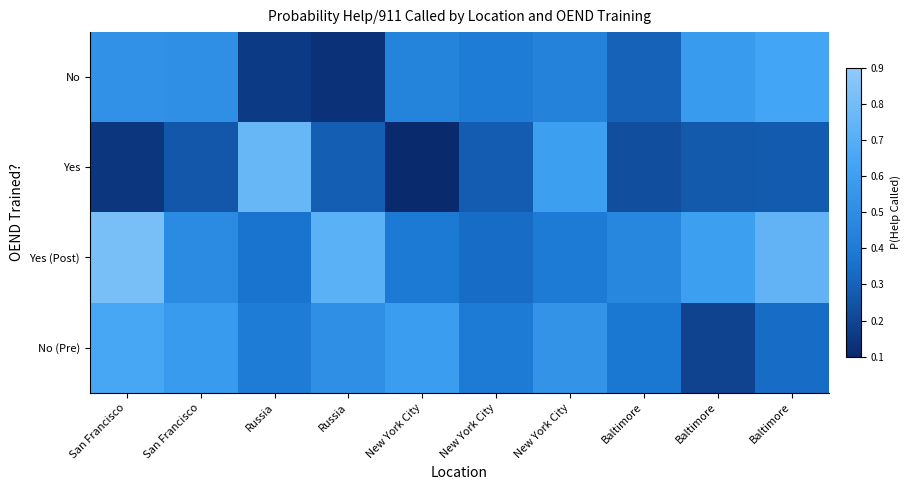

Reading left to right, extract all data points from this chart.

No: San Francisco=0.5	San Francisco=0.5	Russia=0.2	Russia=0.1	New York City=0.4	New York City=0.4	New York City=0.4	Baltimore=0.3	Baltimore=0.6	Baltimore=0.6
Yes: San Francisco=0.1	San Francisco=0.3	Russia=0.8	Russia=0.3	New York City=0.1	New York City=0.3	New York City=0.6	Baltimore=0.2	Baltimore=0.3	Baltimore=0.3
Yes (Post): San Francisco=0.8	San Francisco=0.5	Russia=0.4	Russia=0.7	New York City=0.4	New York City=0.3	New York City=0.4	Baltimore=0.5	Baltimore=0.6	Baltimore=0.7
No (Pre): San Francisco=0.7	San Francisco=0.6	Russia=0.4	Russia=0.5	New York City=0.6	New York City=0.4	New York City=0.5	Baltimore=0.4	Baltimore=0.2	Baltimore=0.3